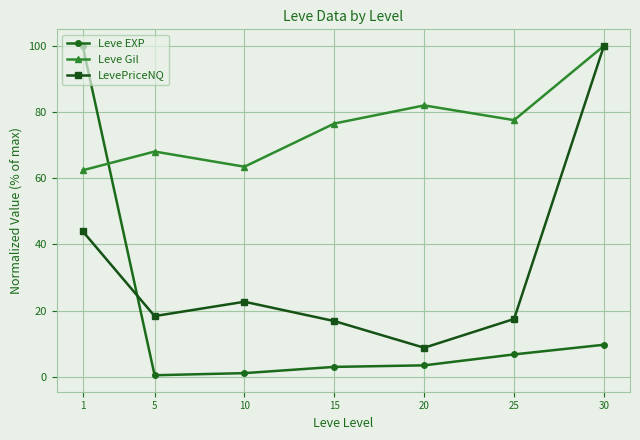

What is the highest value of the Leve EXP series?

100.0